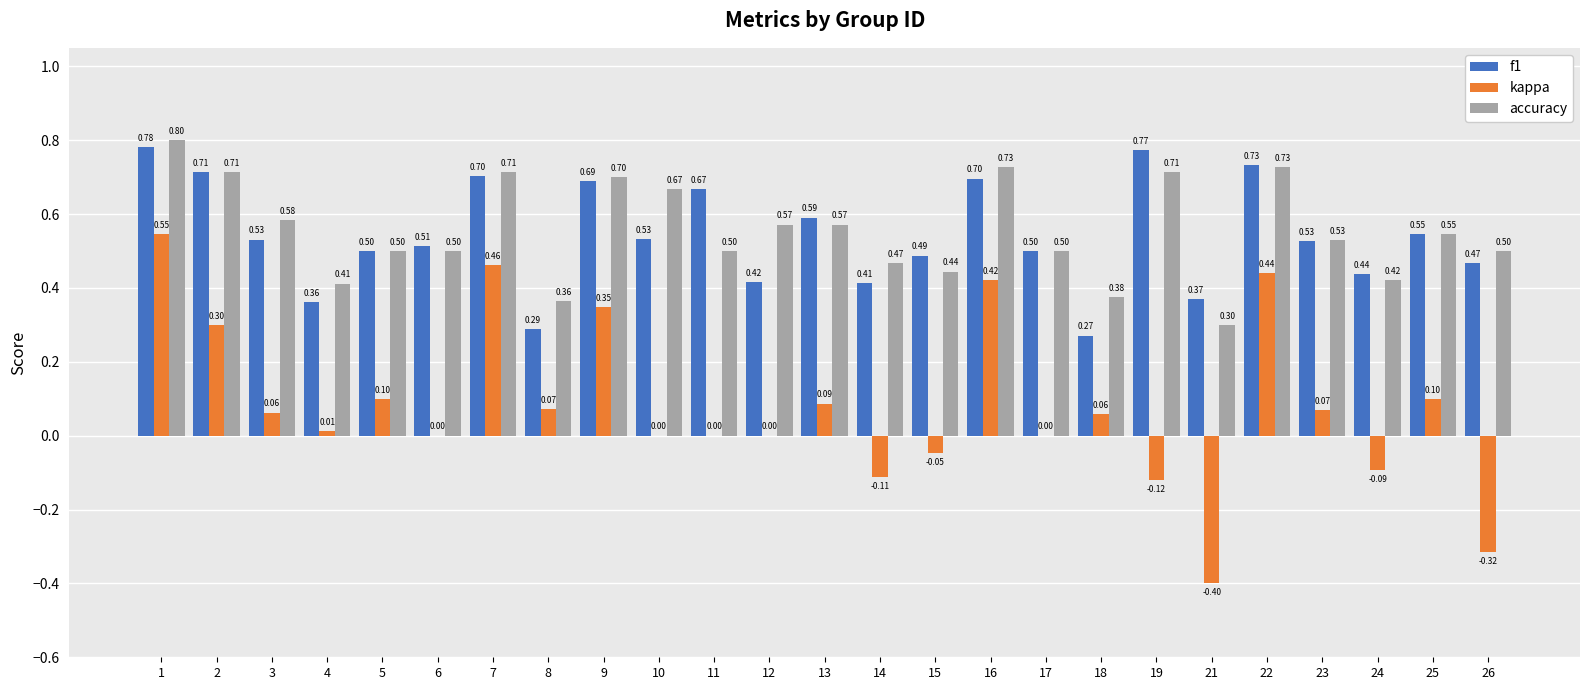

At which category is the sum across all series the highest?

1